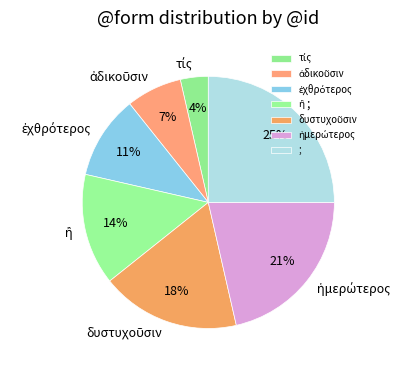

How many segments does this pie chart have?

7